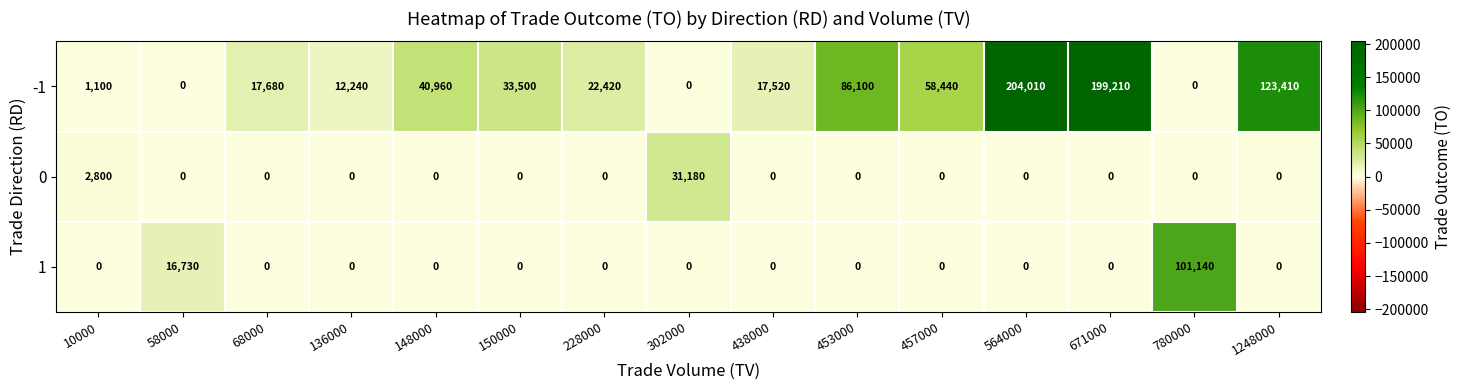

What is the spread (max minus min) of values at 1248000?

123410